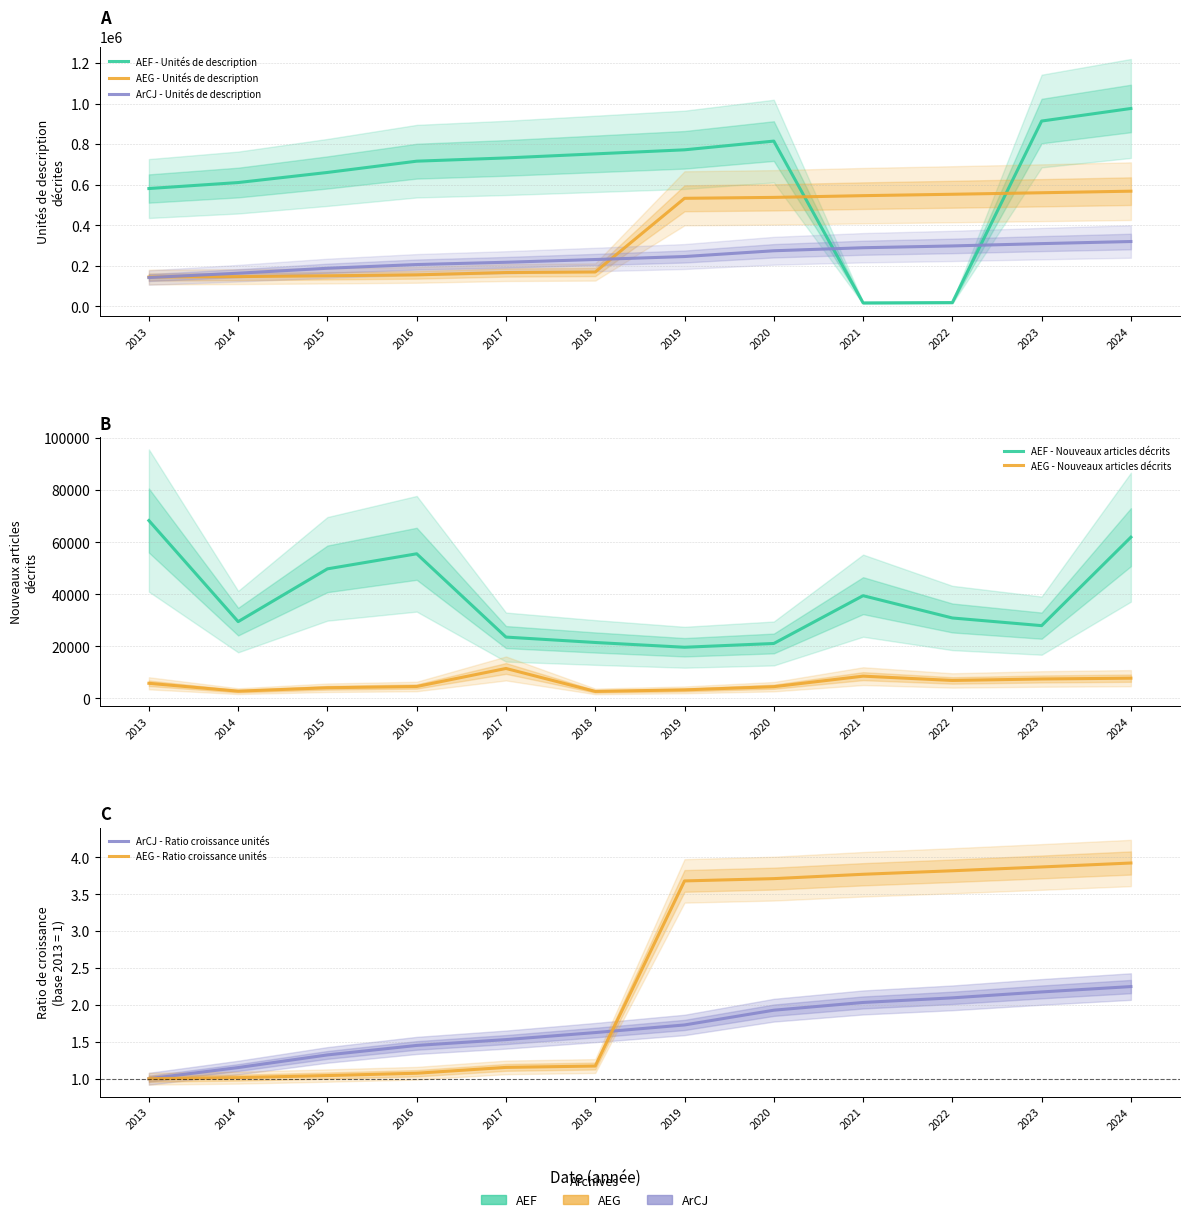

What is the value of the AEG - Nouveaux articles décrits point at the 4th from the left?

4569.0